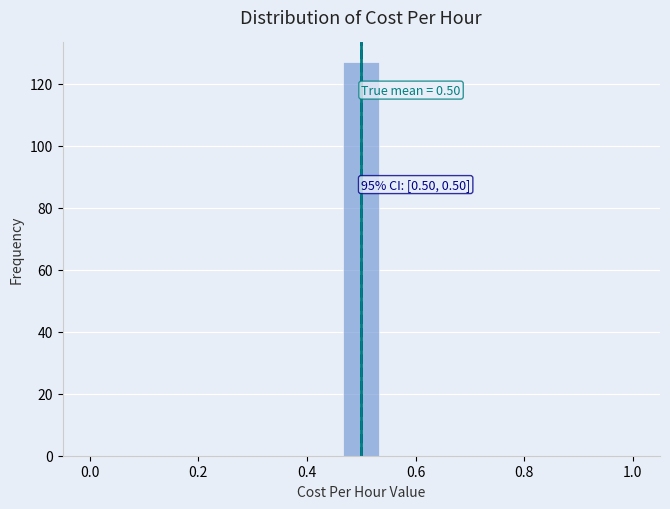

Around what value on the x-axis is the tallest bar? Give the approximate position of its centre, as read against the axis.

0.50